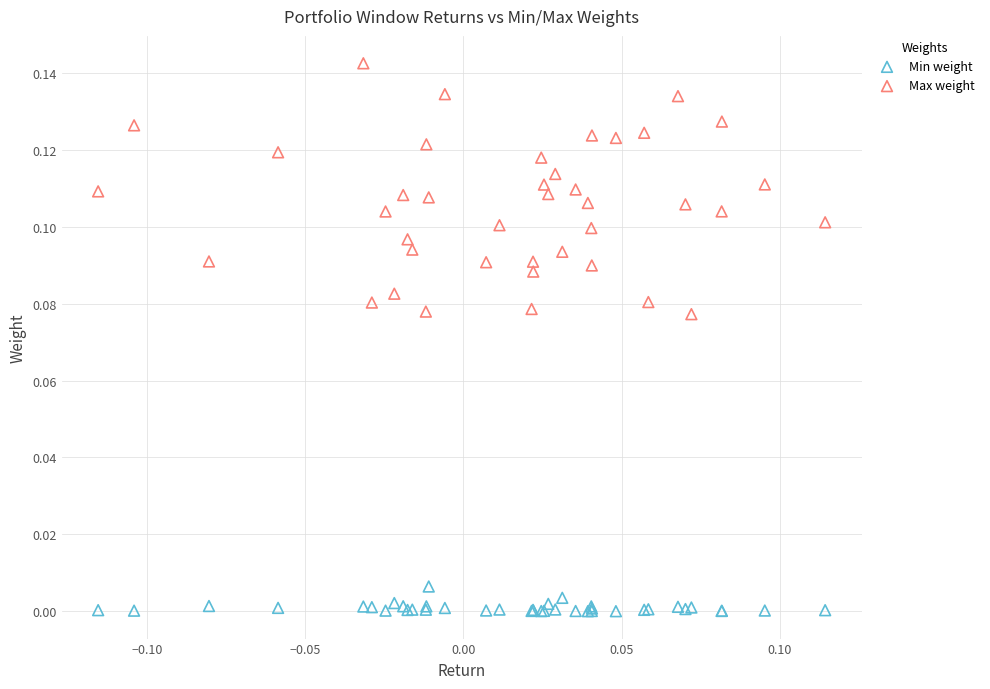

Which series contains the highest Y value?

Max weight